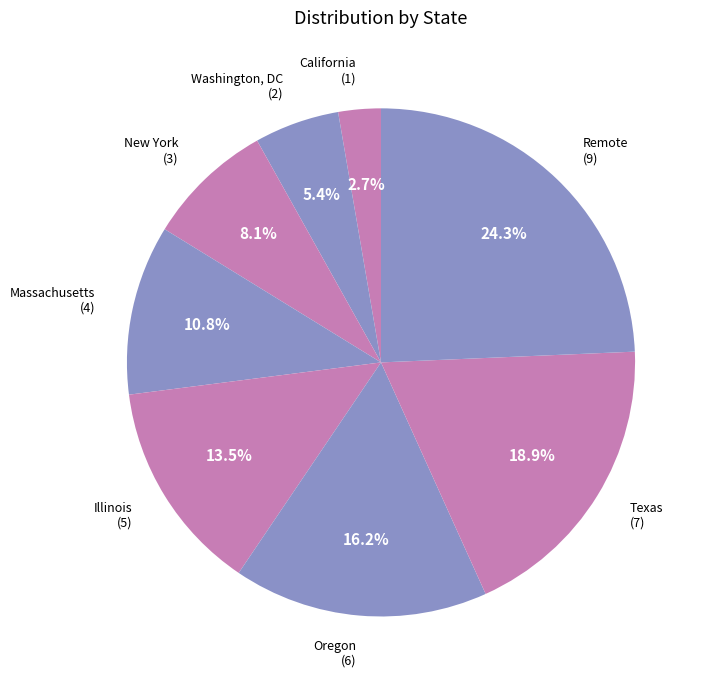

Which has a higher value, Washington, DC (2) or New York (3)?

New York (3)